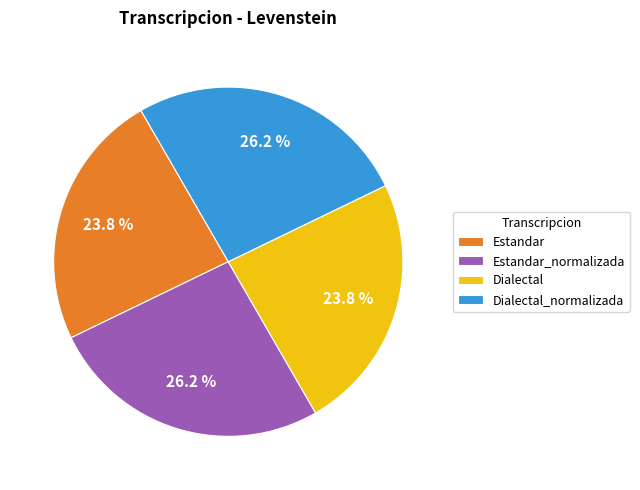

Count the number of slices in the pie.

4